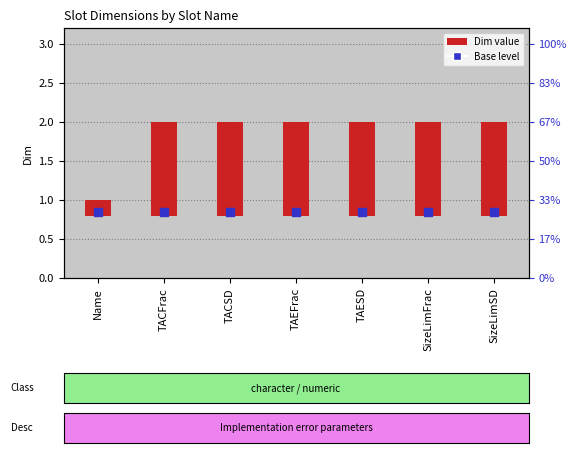

What are all the series names shown in the legend?

Dim value, Base level